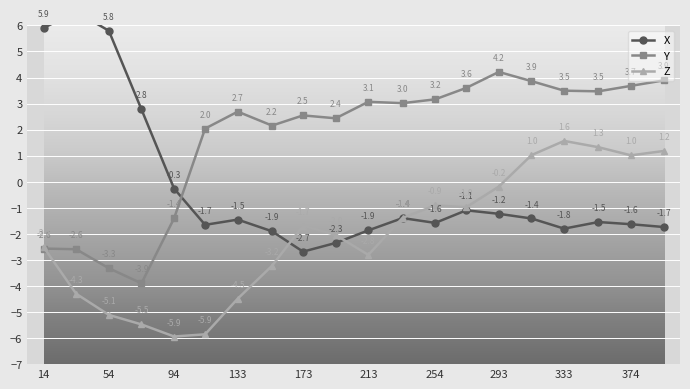

Which category has the highest value in the Y series?

293